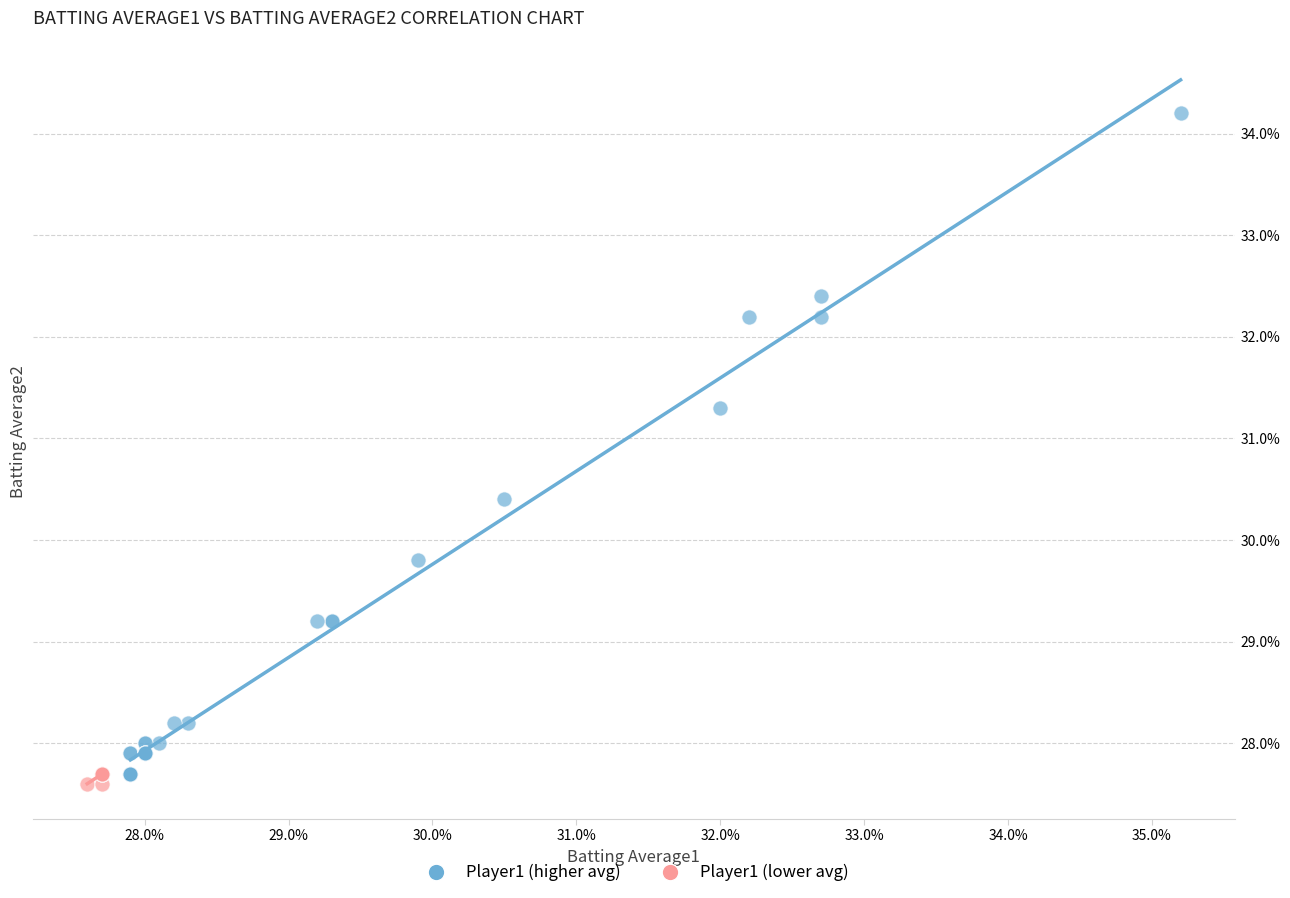

Which series contains the highest Y value?

Player1 (higher avg)